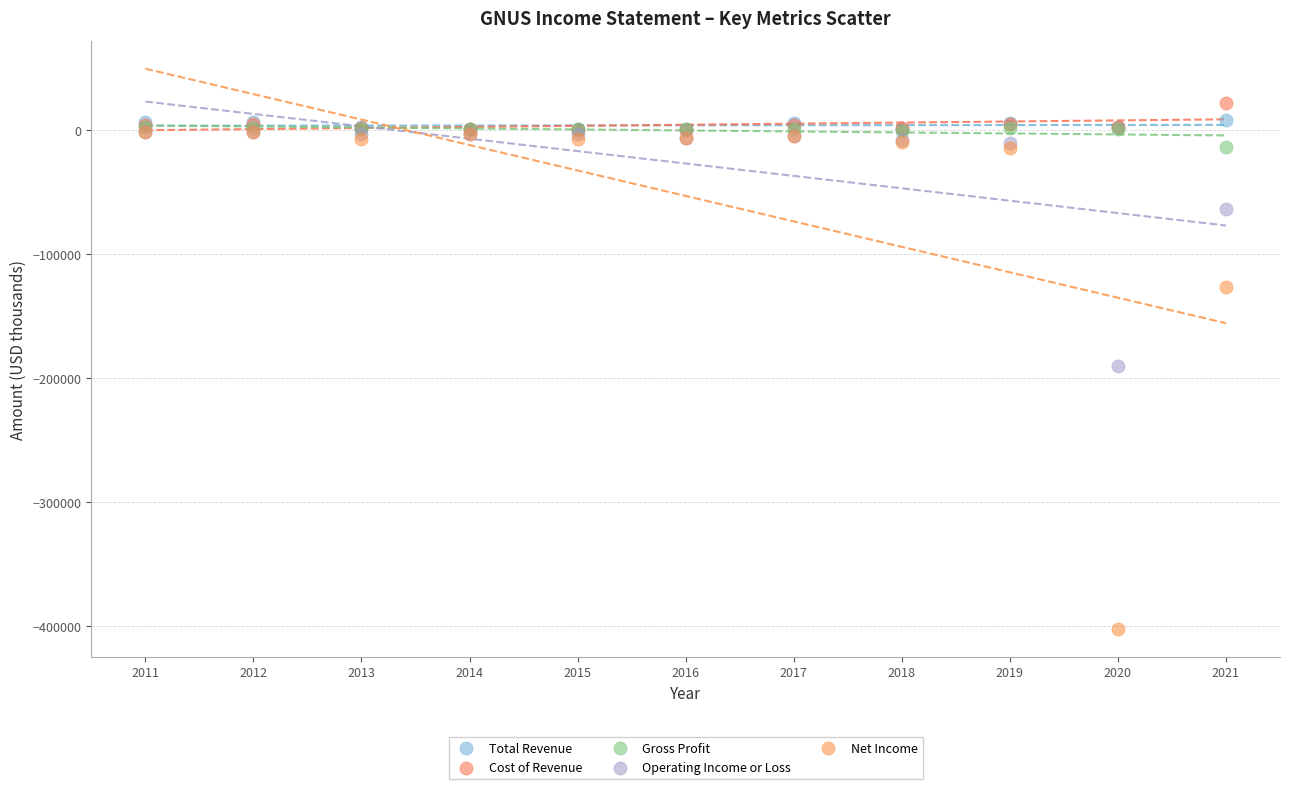

In the Net Income series, what Y value is closest to -201550?

-126300